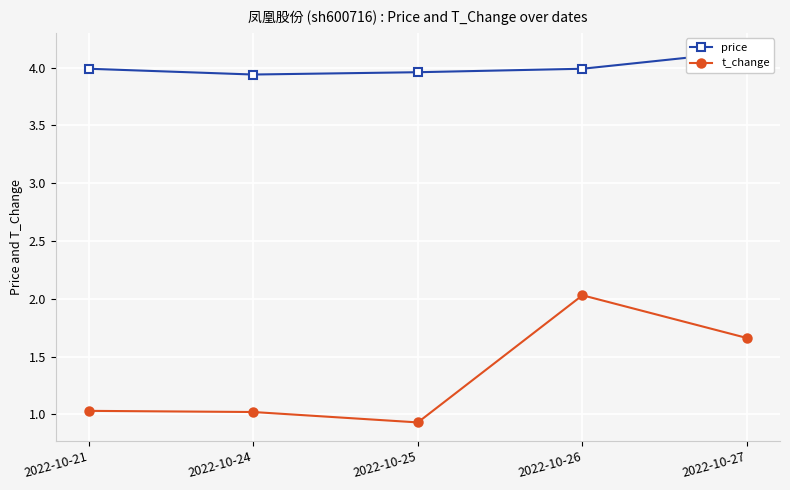

True or false: price and t_change cross at least once.

False